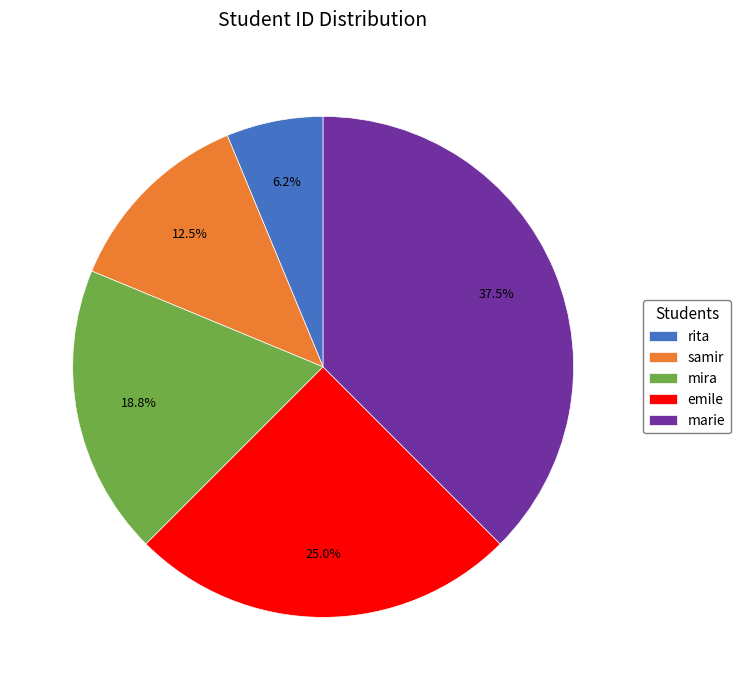

Between mira and emile, which is larger?

emile